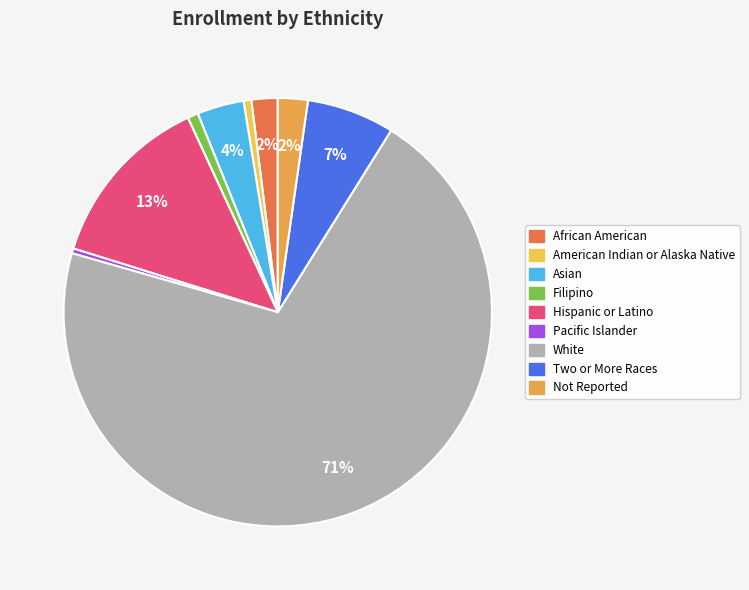

How many slices are in this pie chart?

9